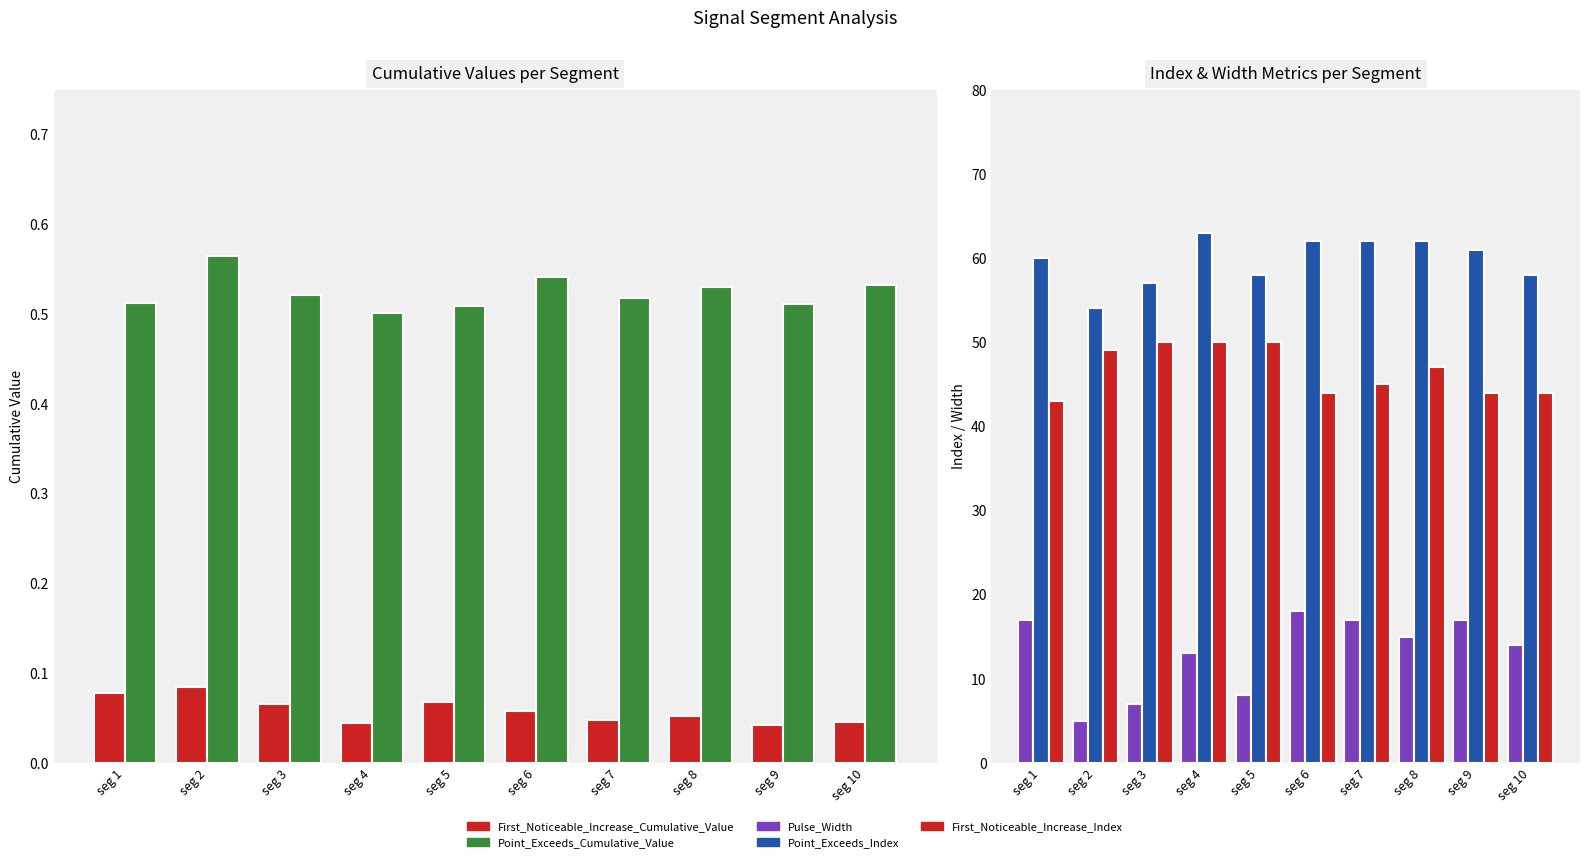

List the labels in order of Point_Exceeds_Index value, smallest first.

seg 2, seg 3, seg 5, seg 10, seg 1, seg 9, seg 6, seg 7, seg 8, seg 4